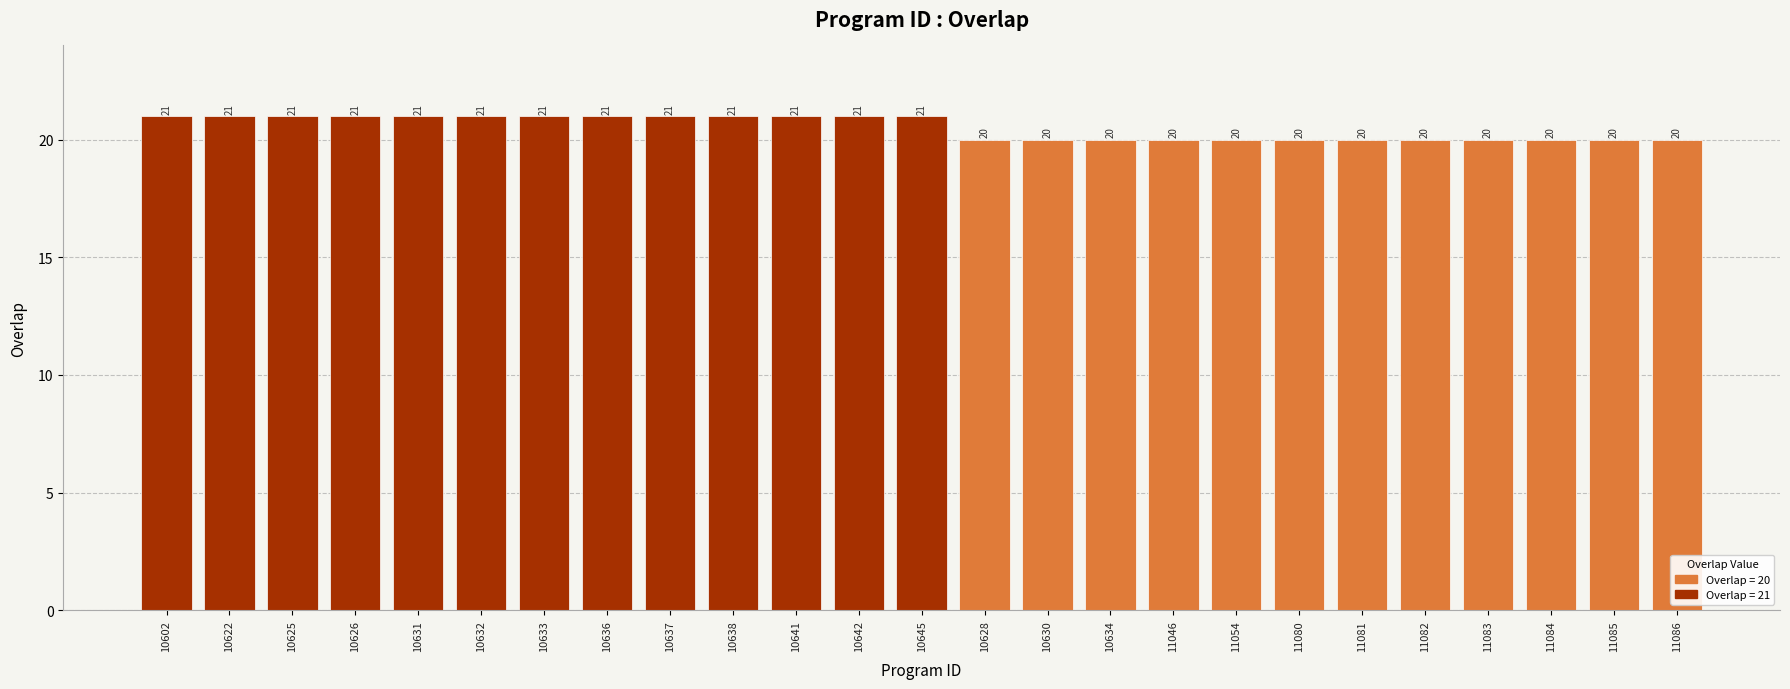

Is it true that the value at 10641 is 21?

True